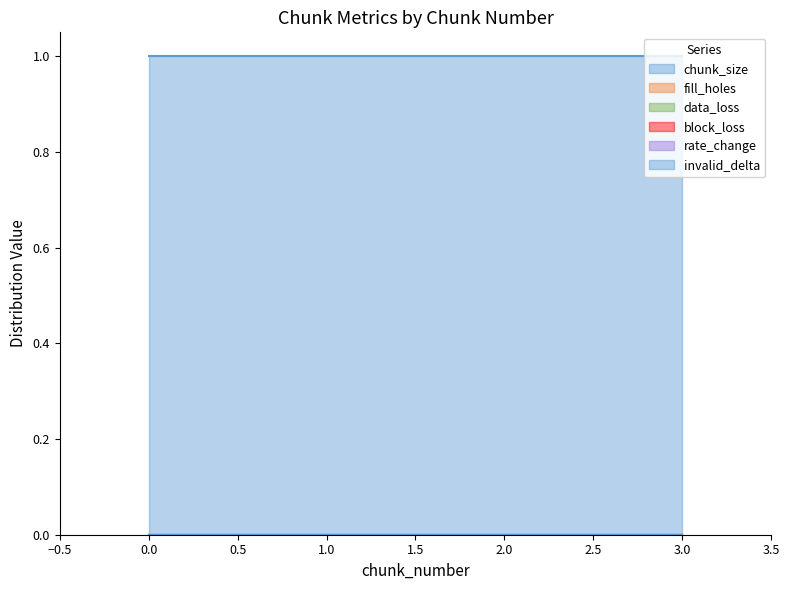

Reading left to right, list all the values displayed in this chart.

chunk_size: 0=1	1=1	2=1	3=1
fill_holes: 0=0	1=0	2=0	3=0
data_loss: 0=0	1=0	2=0	3=0
block_loss: 0=0	1=0	2=0	3=0
rate_change: 0=0	1=0	2=0	3=0
invalid_delta: 0=0	1=0	2=0	3=0